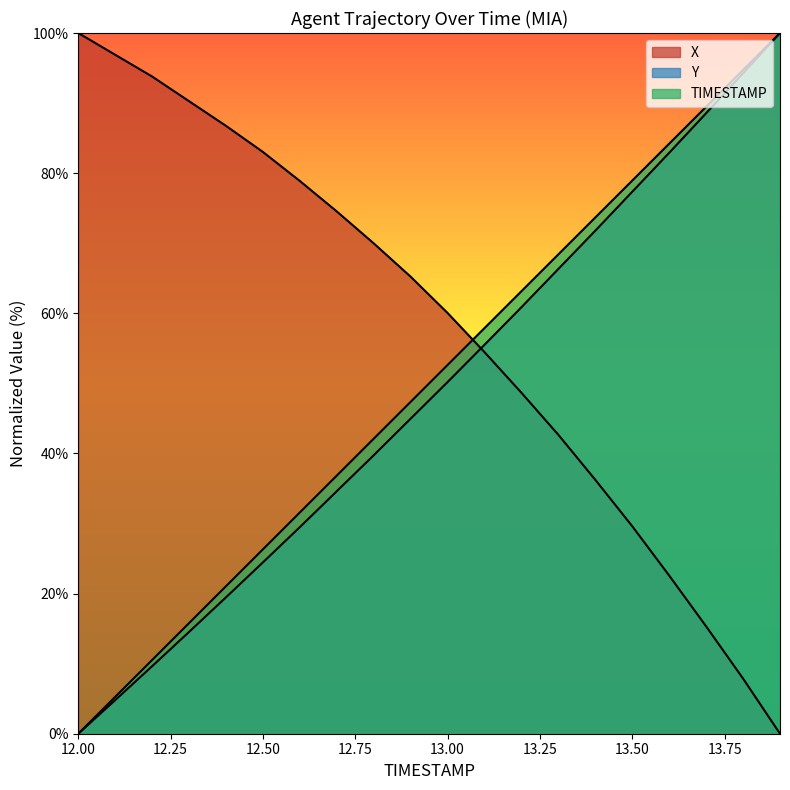

Is it true that X equals 15.3 at 13.7?

True